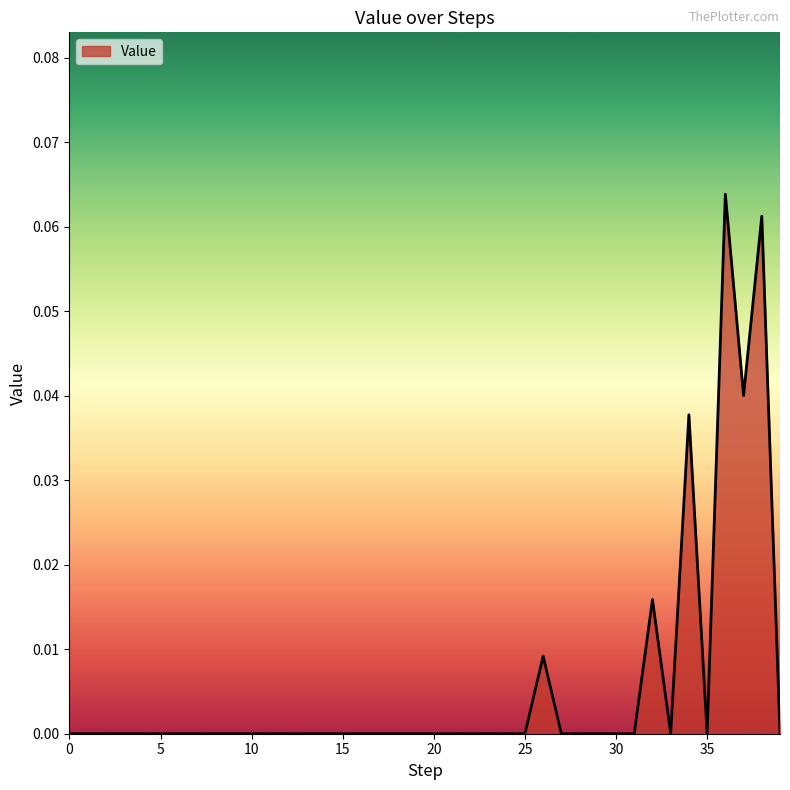

How many lines are shown in the chart?

1